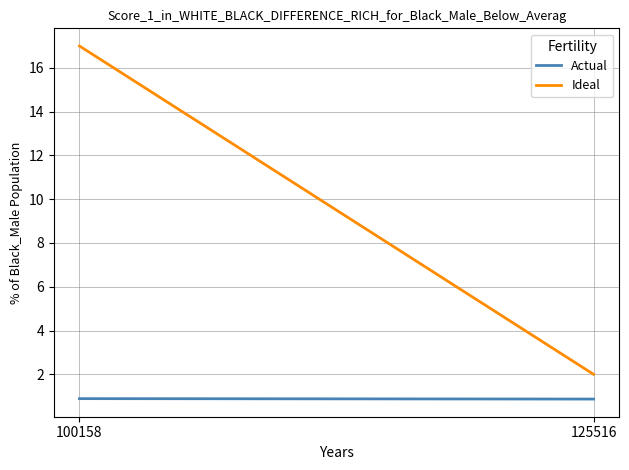

Rank the series by their maximum value, from lowest to highest.

Actual, Ideal